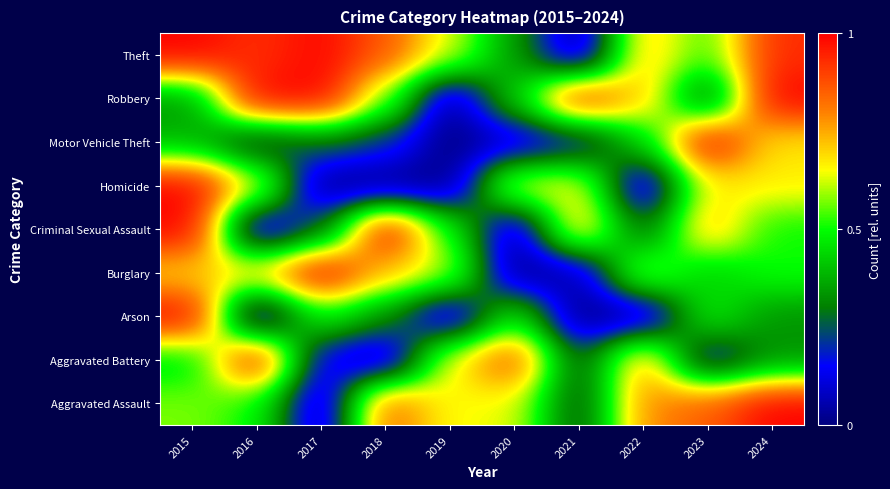

Reading left to right, what are all the values shown in this chart?

Aggravated Assault: 2015=0.6	2016=0.5	2017=0.0	2018=0.9	2019=0.6	2020=0.6	2021=0.2	2022=0.8	2023=0.9	2024=1.0
Aggravated Battery: 2015=0.4	2016=1.0	2017=0.1	2018=0.0	2019=0.7	2020=0.9	2021=0.2	2022=0.8	2023=0.1	2024=0.3
Arson: 2015=1.0	2016=0.0	2017=0.5	2018=0.3	2019=0.0	2020=0.5	2021=0.0	2022=0.0	2023=0.5	2024=0.3
Burglary: 2015=0.7	2016=0.7	2017=1.0	2018=0.7	2019=0.6	2020=0.0	2021=0.0	2022=0.6	2023=0.4	2024=0.5
Criminal Sexual Assault: 2015=1.0	2016=0.0	2017=0.2	2018=1.0	2019=0.5	2020=0.0	2021=0.8	2022=0.2	2023=0.8	2024=0.5
Homicide: 2015=1.0	2016=0.7	2017=0.0	2018=0.0	2019=0.0	2020=0.7	2021=0.7	2022=0.0	2023=0.7	2024=0.7
Motor Vehicle Theft: 2015=0.4	2016=0.2	2017=0.3	2018=0.2	2019=0.0	2020=0.1	2021=0.1	2022=0.4	2023=1.0	2024=0.7
Robbery: 2015=0.3	2016=1.0	2017=1.0	2018=0.6	2019=0.0	2020=0.4	2021=1.0	2022=0.7	2023=0.2	2024=1.0
Theft: 2015=1.0	2016=0.9	2017=1.0	2018=0.9	2019=0.6	2020=0.3	2021=0.0	2022=0.7	2023=0.5	2024=0.9